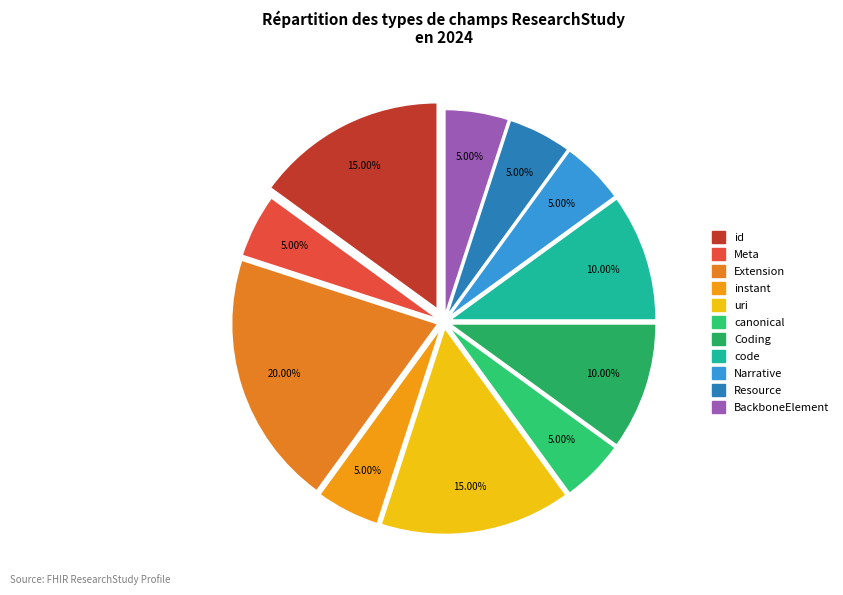

To the nearest percent, what is the average slice percentage?

9%